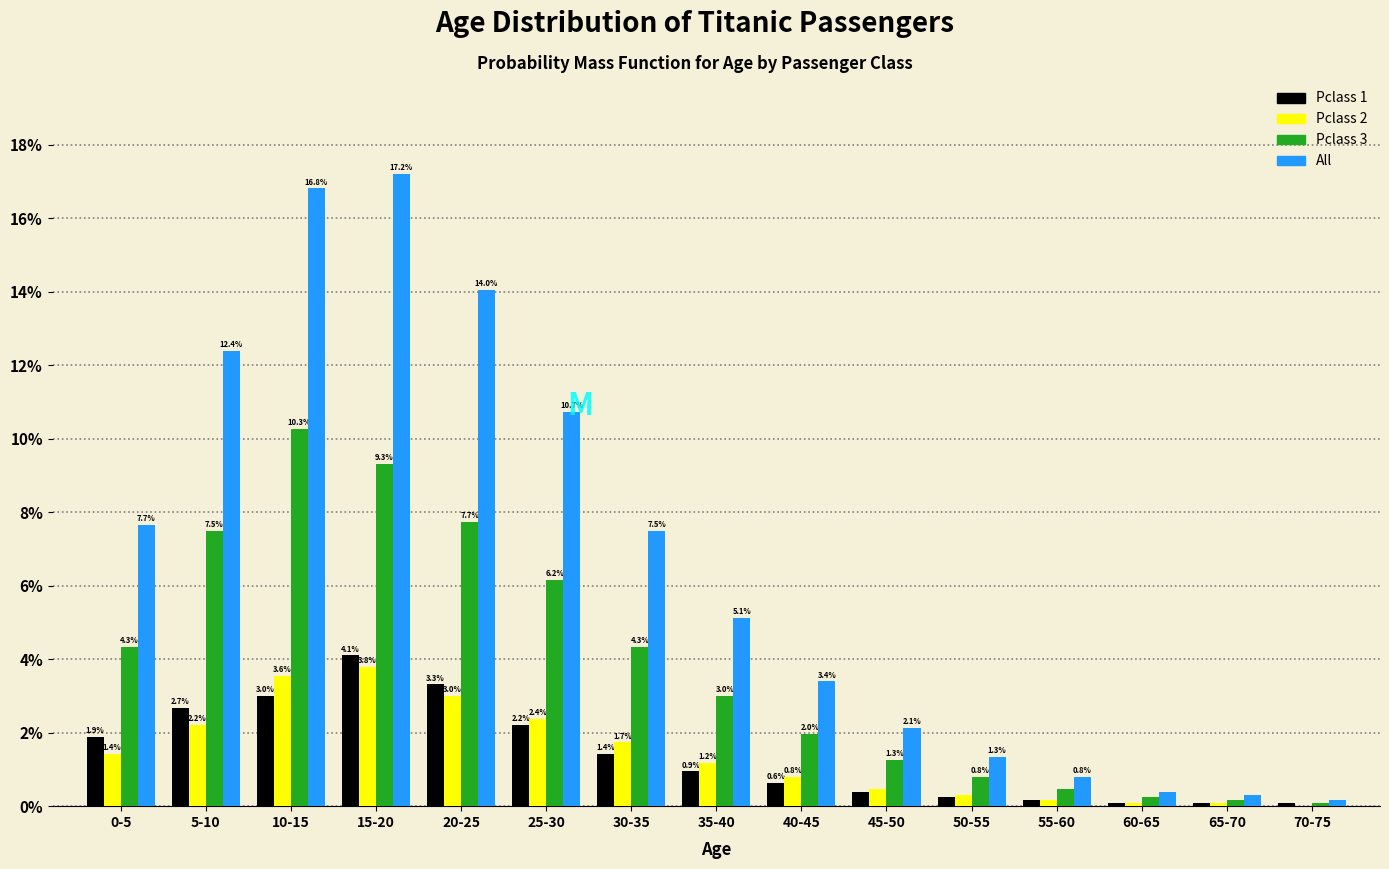

Which series has the largest total across all categories?

All